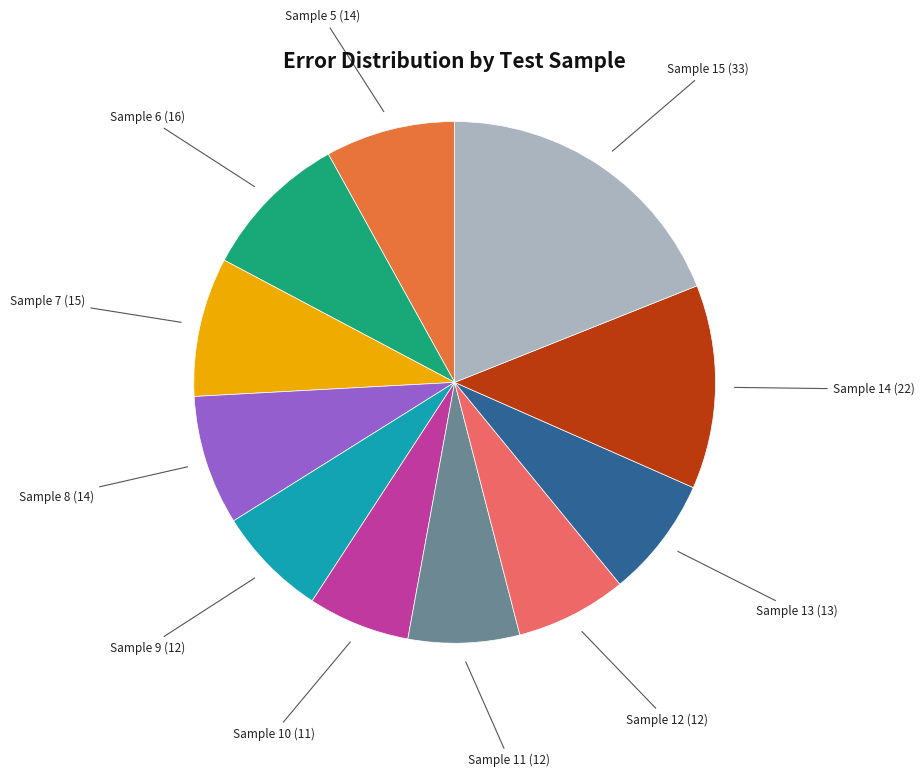

Does any single category account for the majority?

No